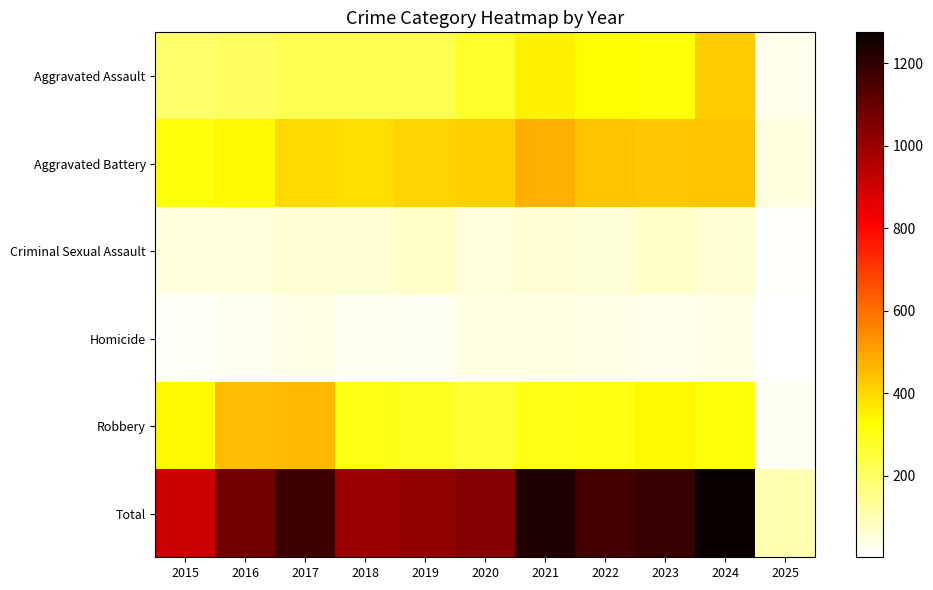

How many series are shown in this chart?

6